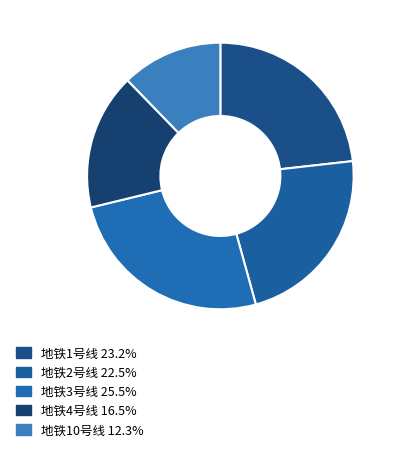

To the nearest percent, what percentage of the pie is 地铁4号线?

17%